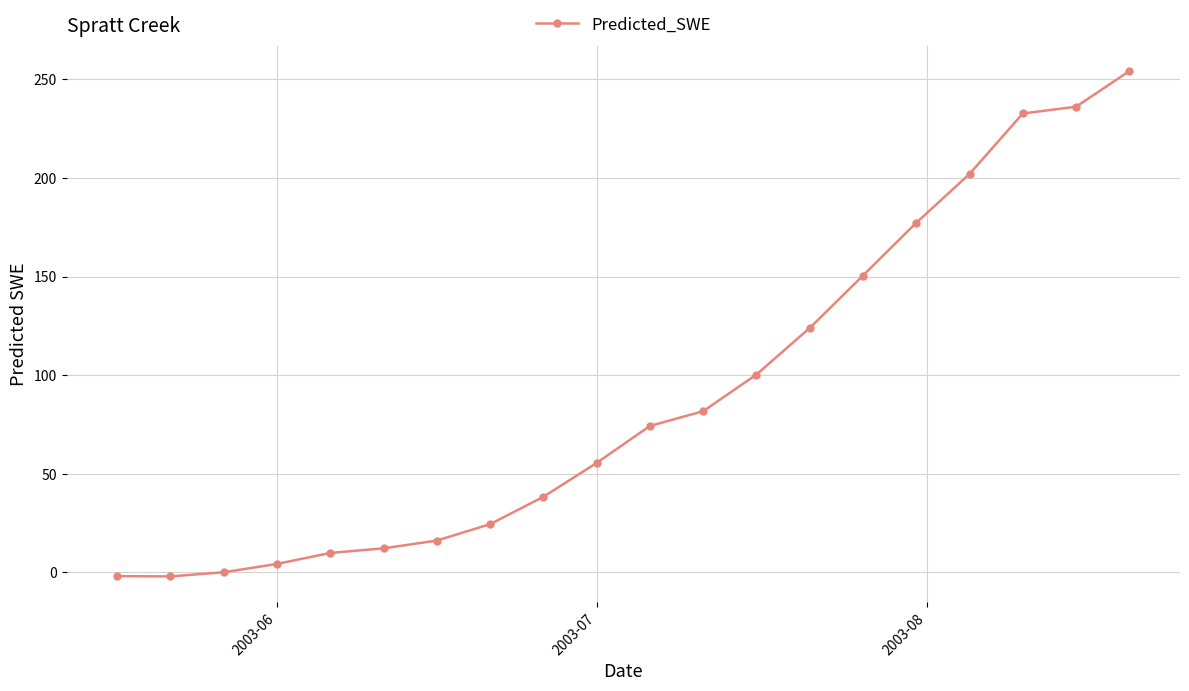

How many series are shown in this chart?

1